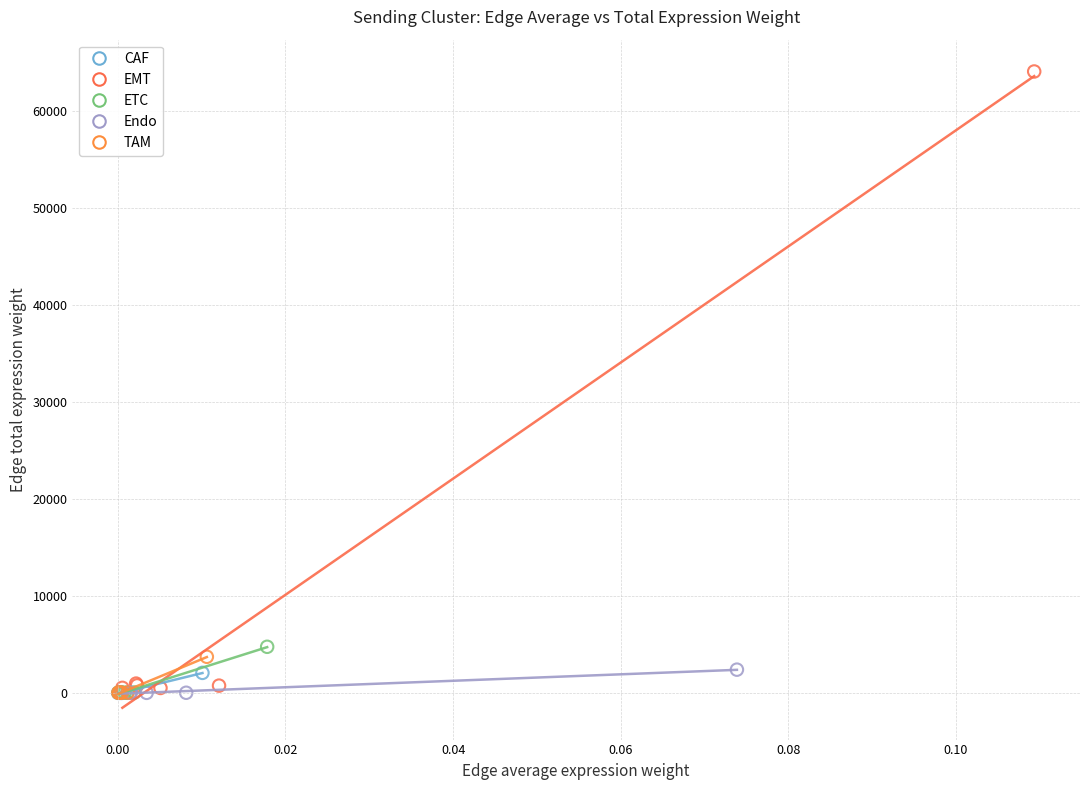

What are all the series names shown in the legend?

CAF, EMT, ETC, Endo, TAM